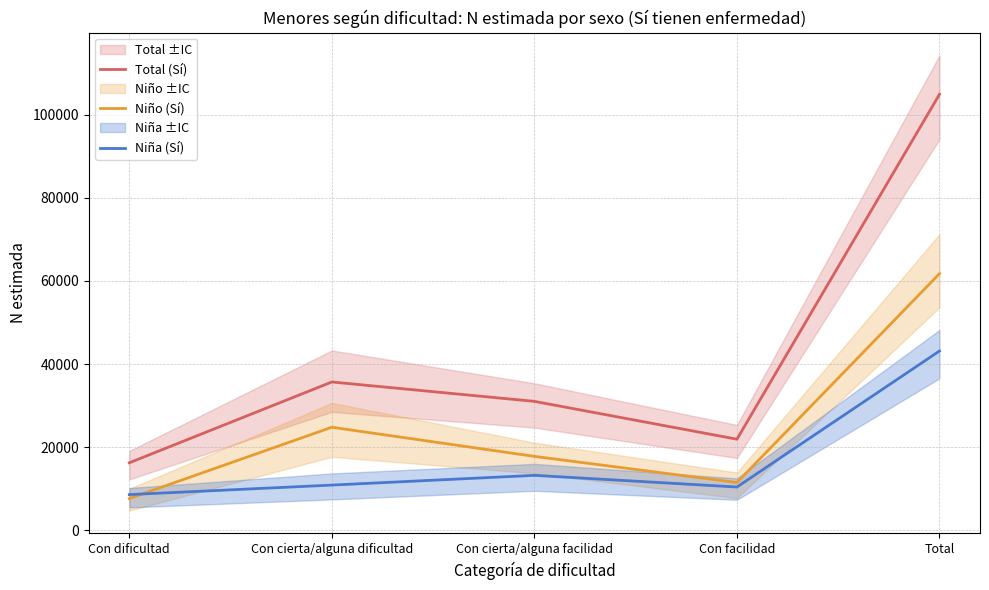

True or false: Niña (Sí) has more than 1 interior local peaks.

False